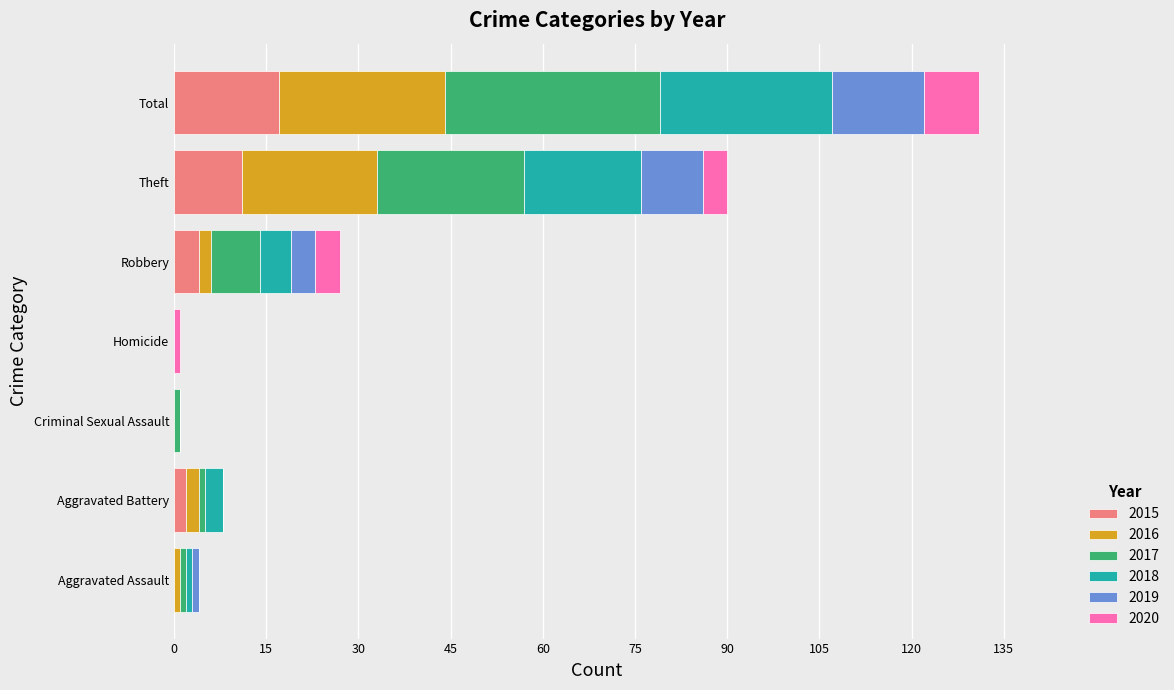

At which category is the sum across all series the highest?

Total